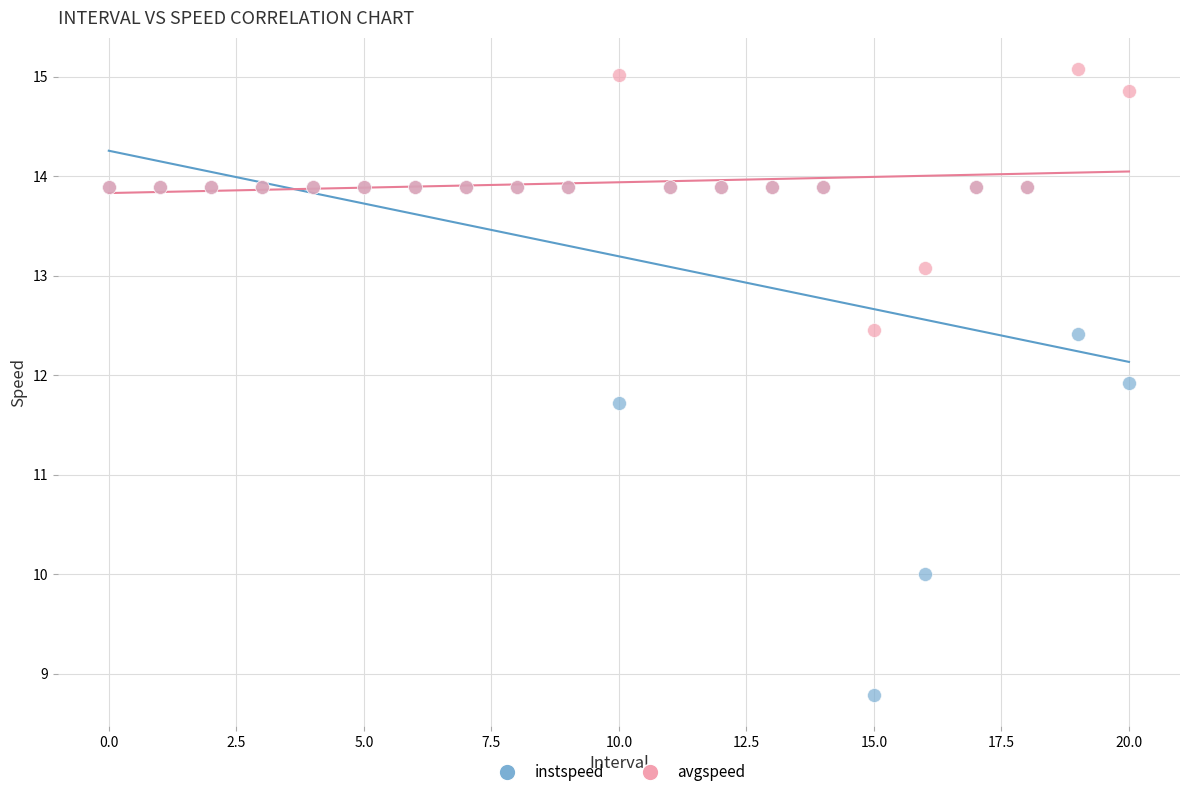

In the instspeed series, what Y value is closest to 11?

11.7